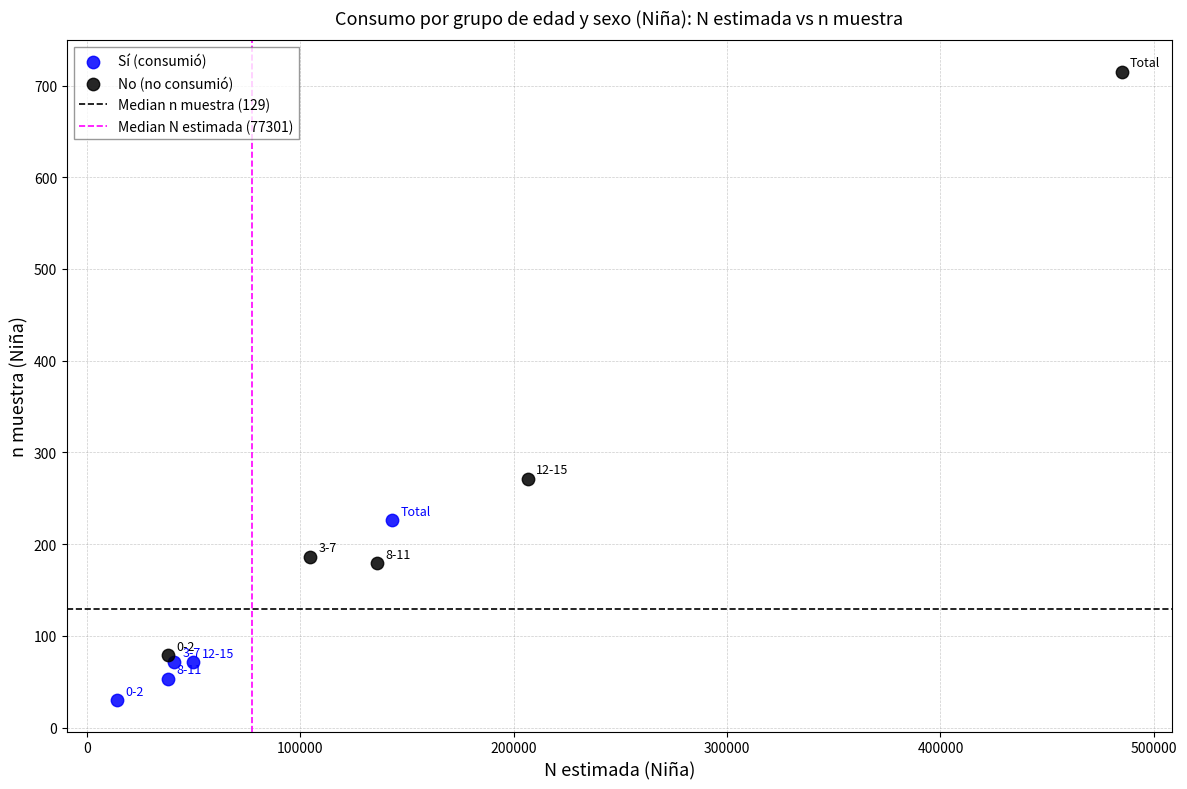

Which series reaches the maximum Y coordinate?

No (no consumió)